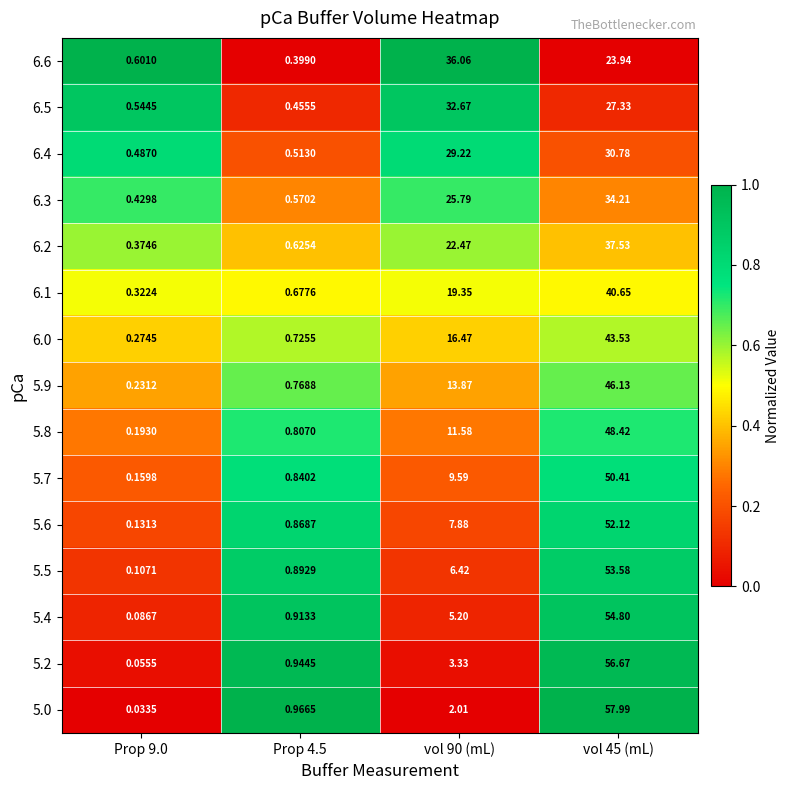

Which series changed the most between Prop 9.0 and Prop 4.5?

5.0